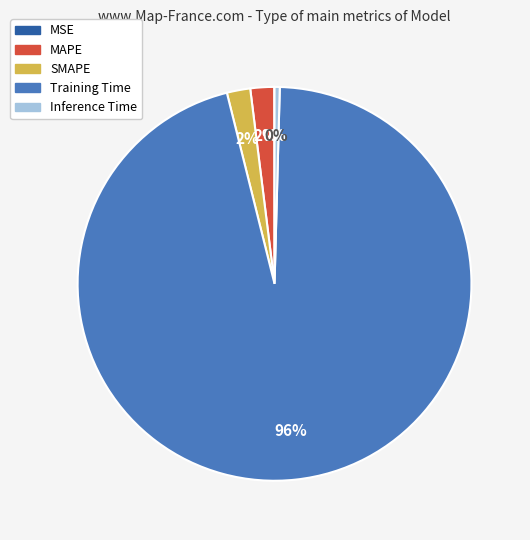

To the nearest percent, what is the difference between the MAPE and Inference Time slice percentages?

2%